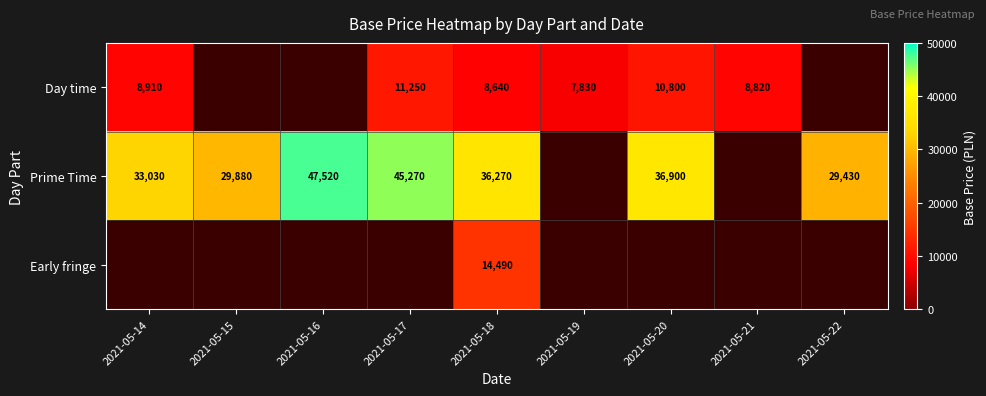

Count the number of categories in the chart.

9